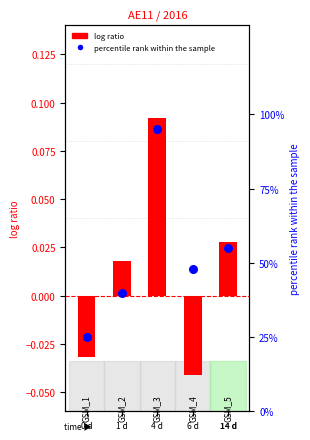

At which category is the sum across all series the highest?

GSM_3